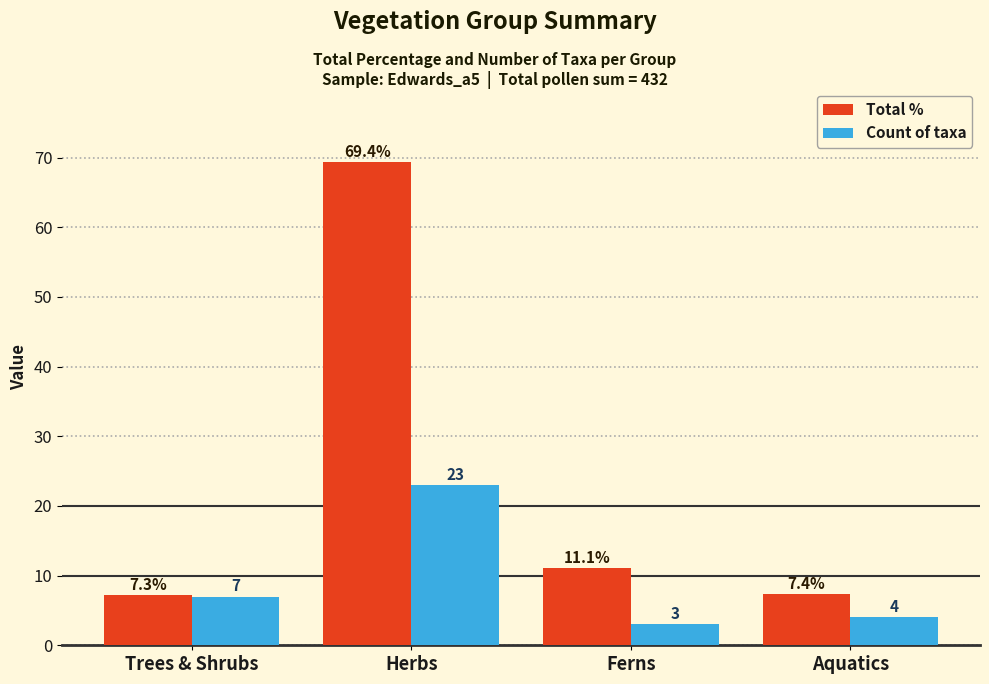

Which series has the widest spread of values?

Total %